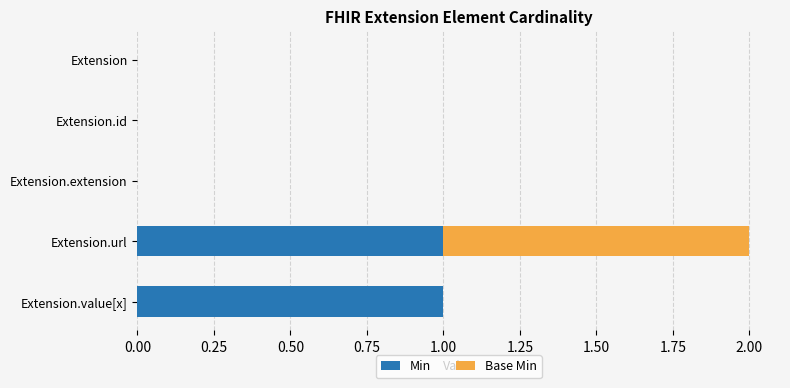

At which category is the sum across all series the highest?

Extension.url